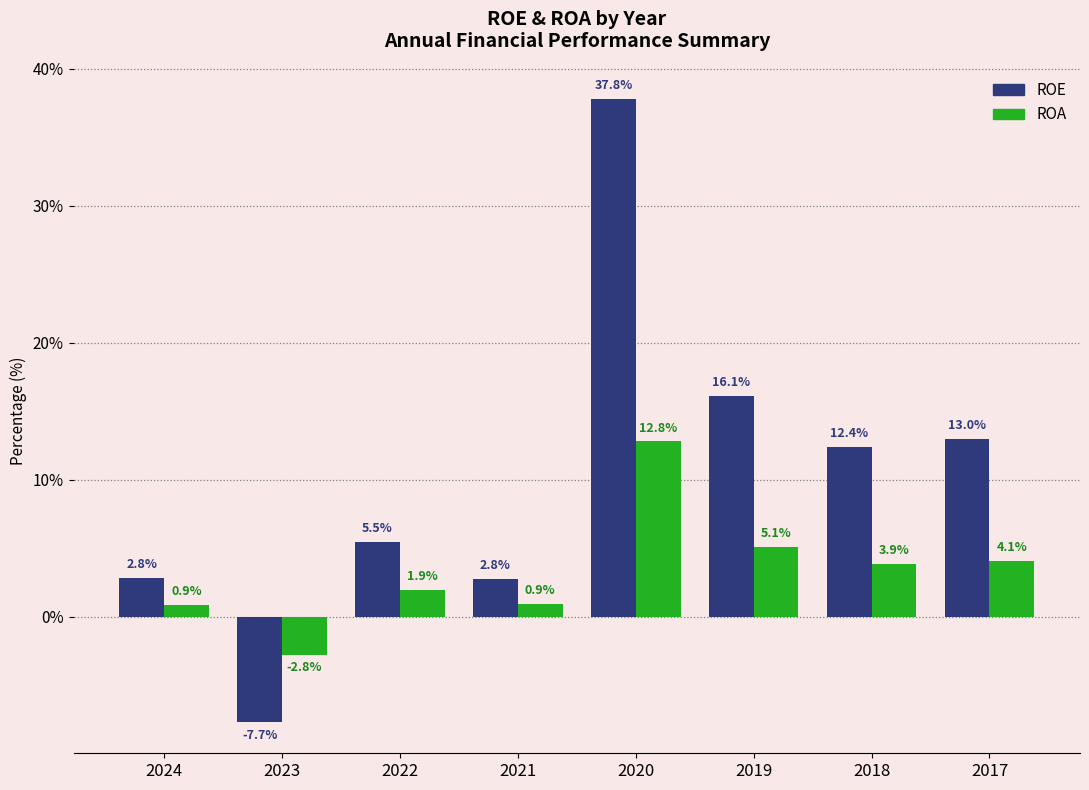

What is the difference between the ROA values at 2022 and 2017?

2.2